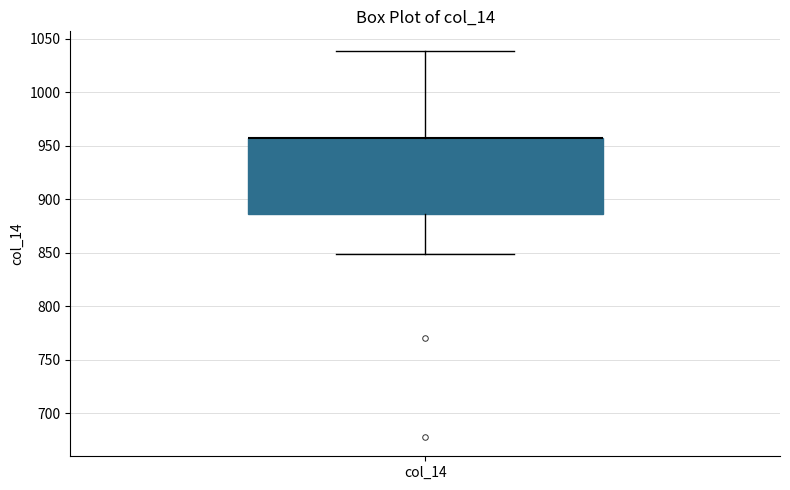

Transcribe this box plot: give where the median line is, the range the box spans, and where the two whiskers end, as read against the y-axis. The values are not printed on the chart, so give them approximately, as read against the axis.

median 955 (drawn on the box's upper edge), box 885 to 955, whiskers 850 to 1040